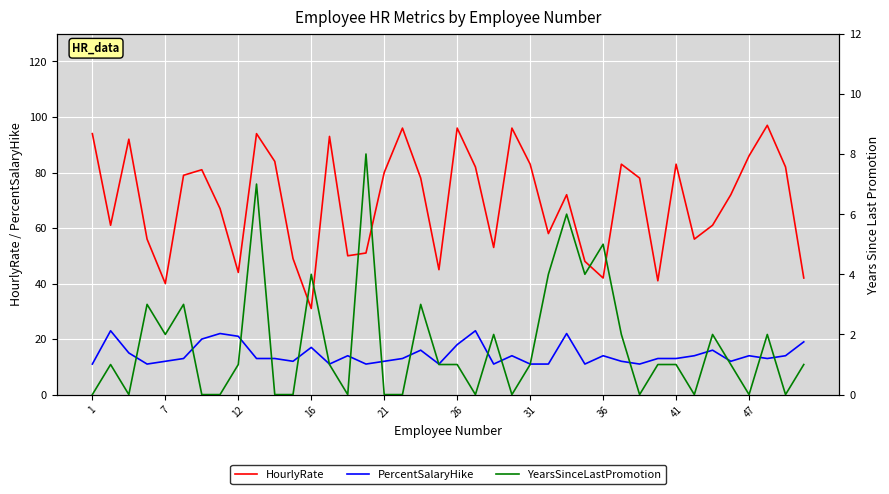

The HourlyRate series shows 96 at 26. True or false?

True